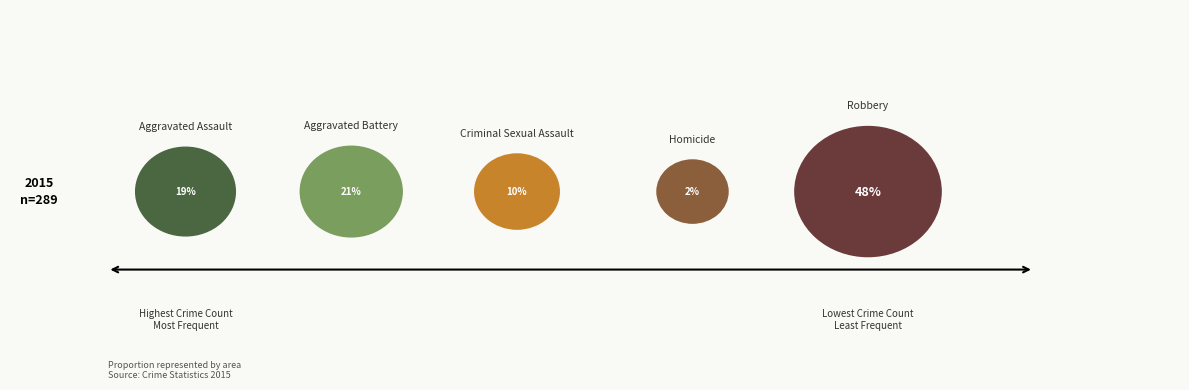

To the nearest percent, what portion does Criminal Sexual Assault represent?

10%